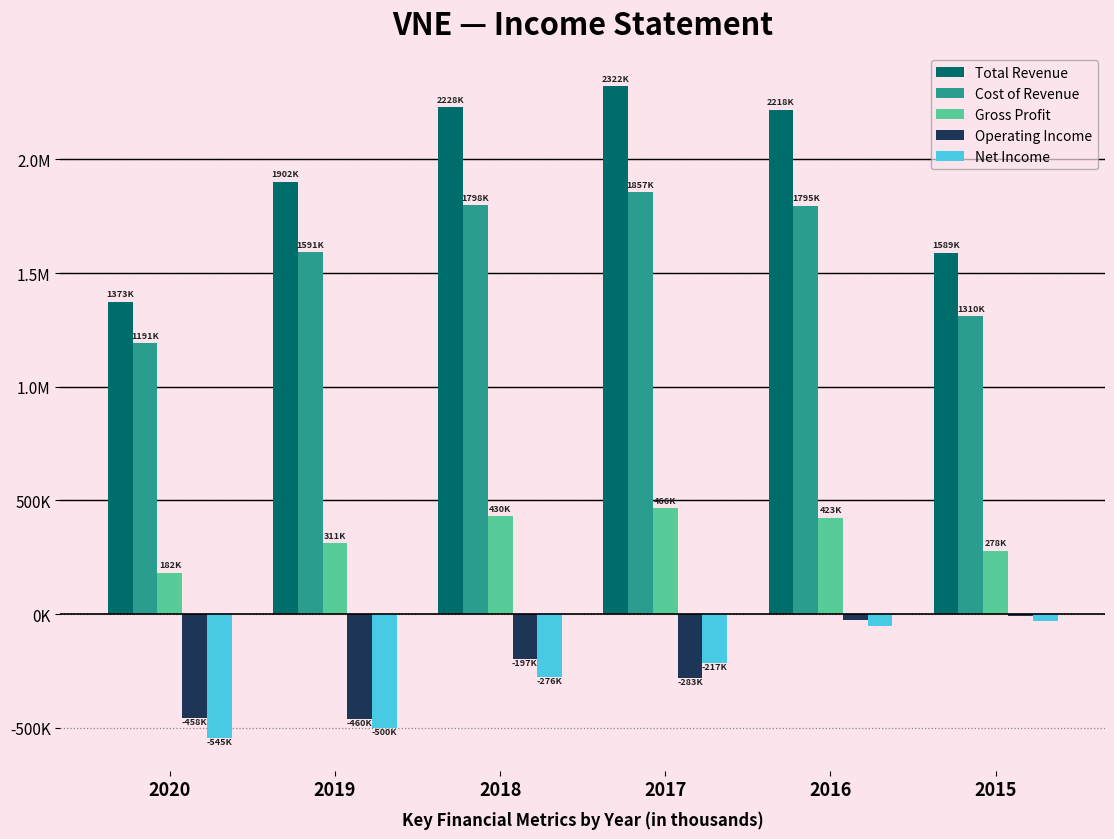

Are the bars grouped side by side (vs. stacked)?

Yes